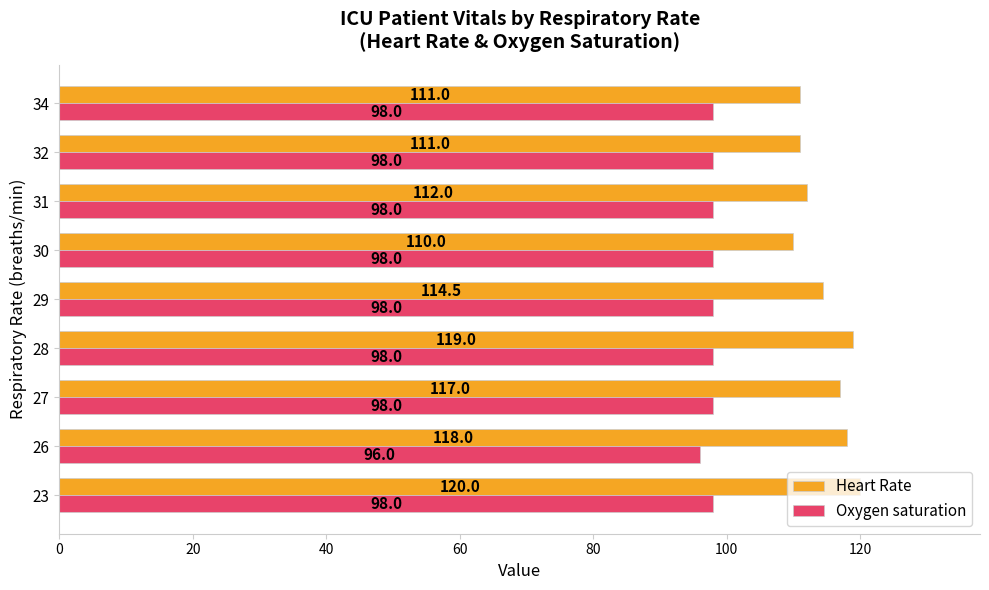

What is the difference between the highest and lowest values at 26?

22.0